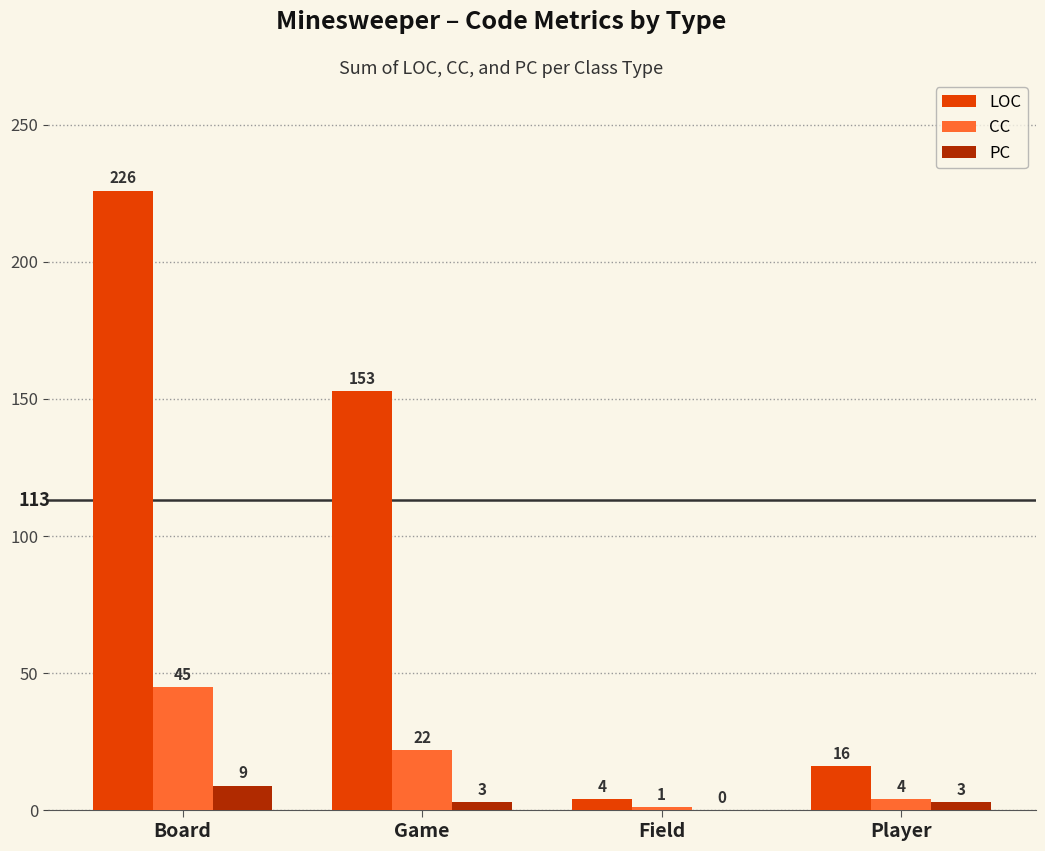

What value does the LOC series have at Board?

226